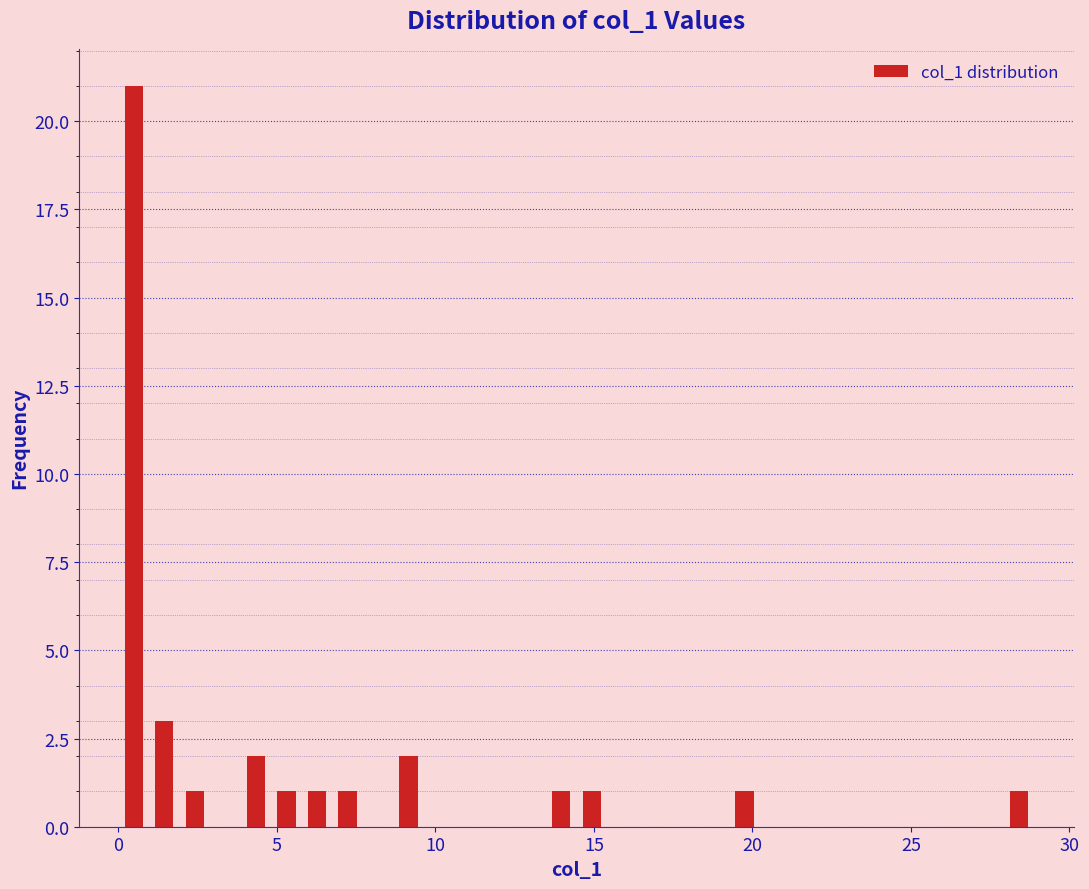

Read against the x-axis, roughly where is the centre of the tallest bar?

0.5